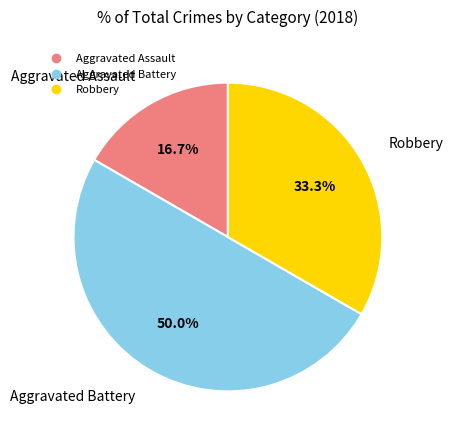

Rank the categories by value from lowest to highest.

Aggravated Assault, Robbery, Aggravated Battery